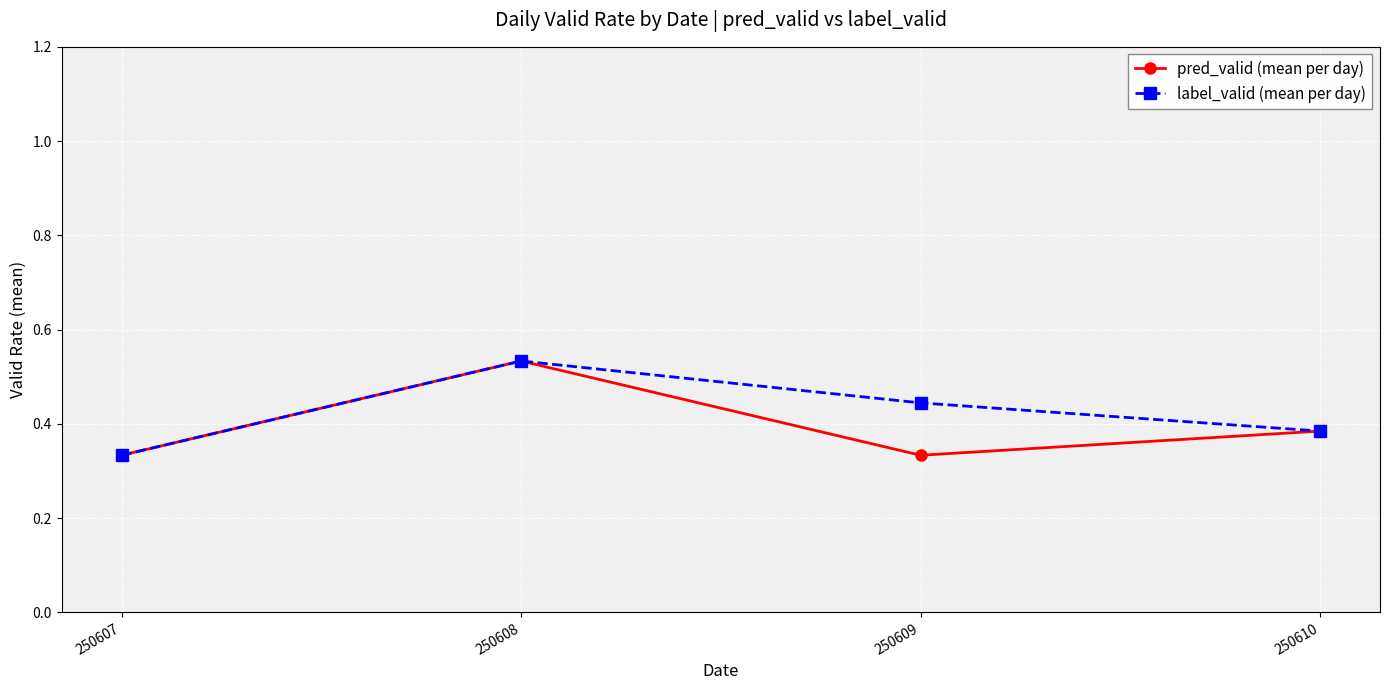

At which category does the chart reach its peak across all series?

250608